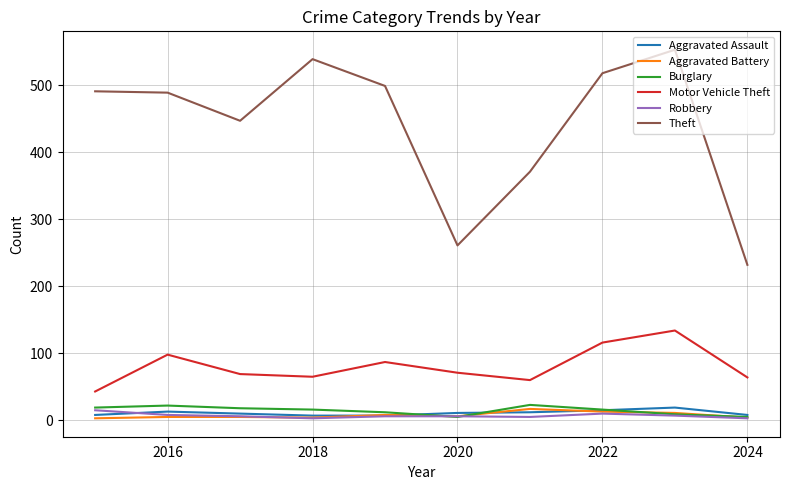

Which series has the largest range (max minus min)?

Theft